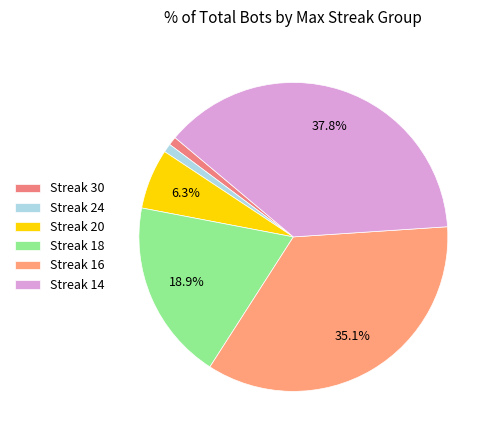

How many segments does this pie chart have?

6